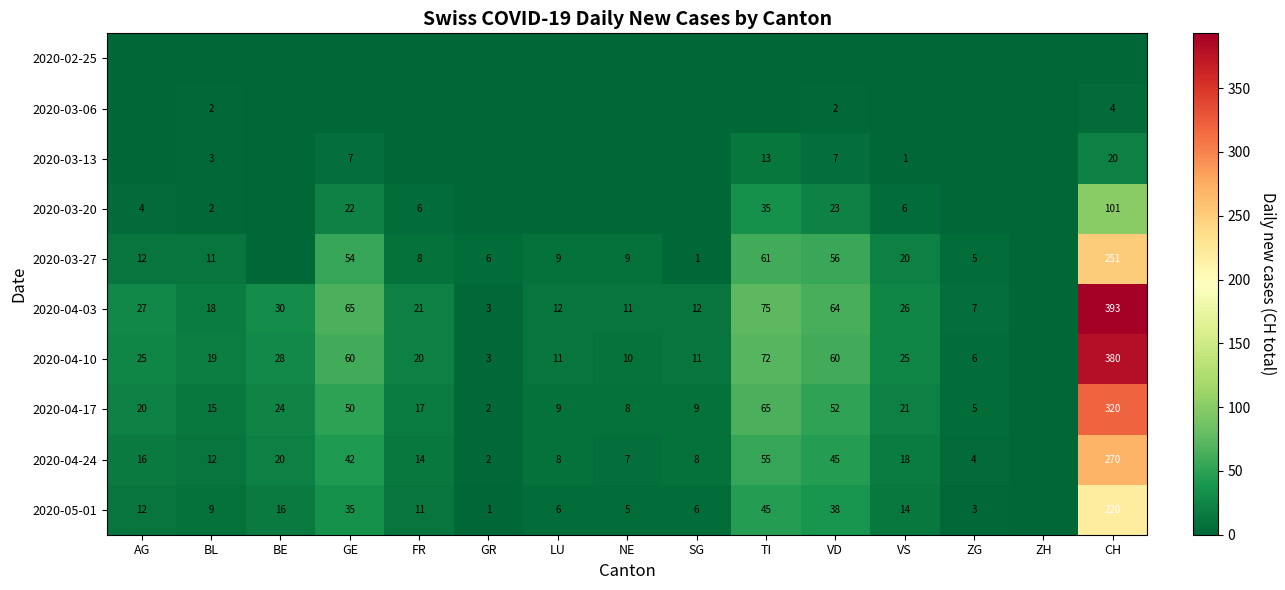

Is it true that 2020-04-10 equals 34 at VS?

False